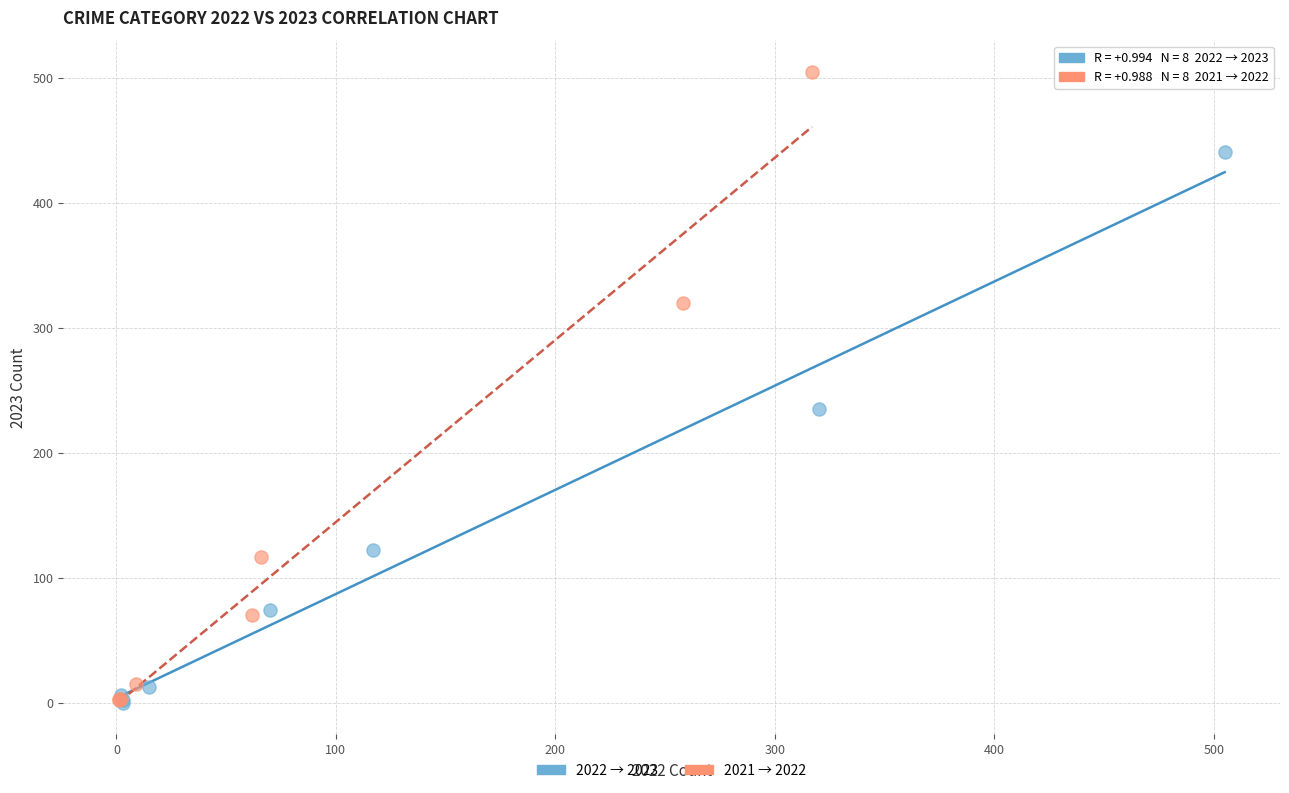

Which series contains the highest Y value?

2021 → 2022